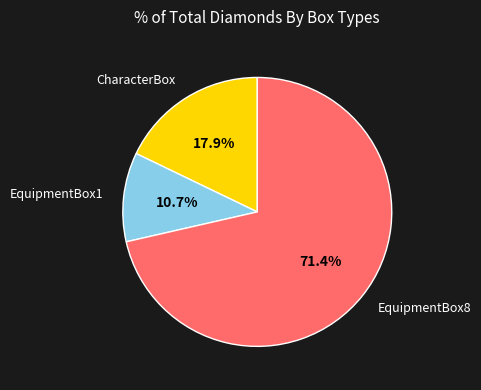

To the nearest percent, what is the average slice percentage?

33%